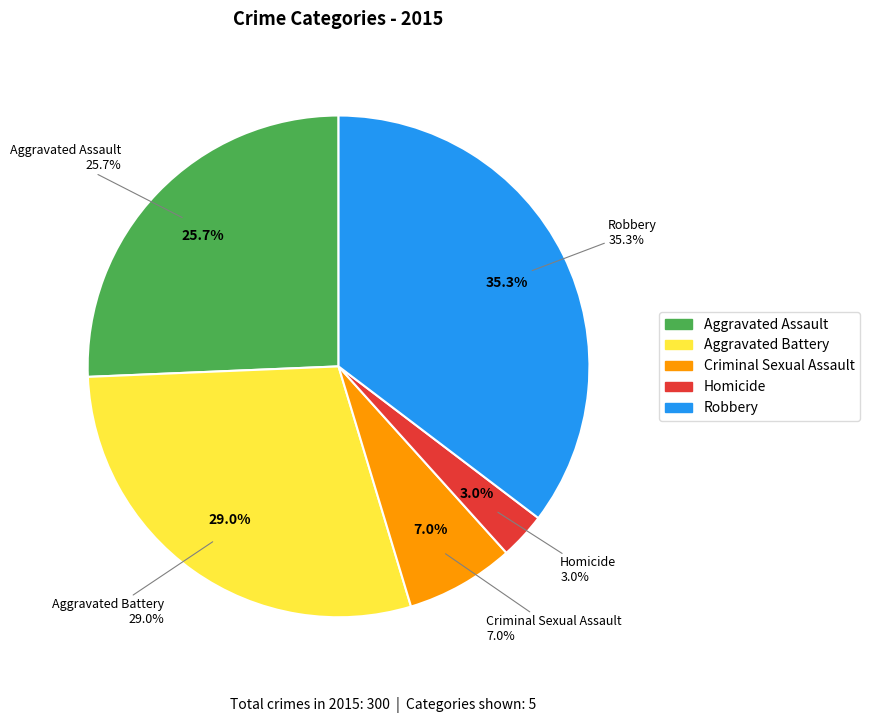

Combined, what portion of the pie is Criminal Sexual Assault and Homicide?

10.0%